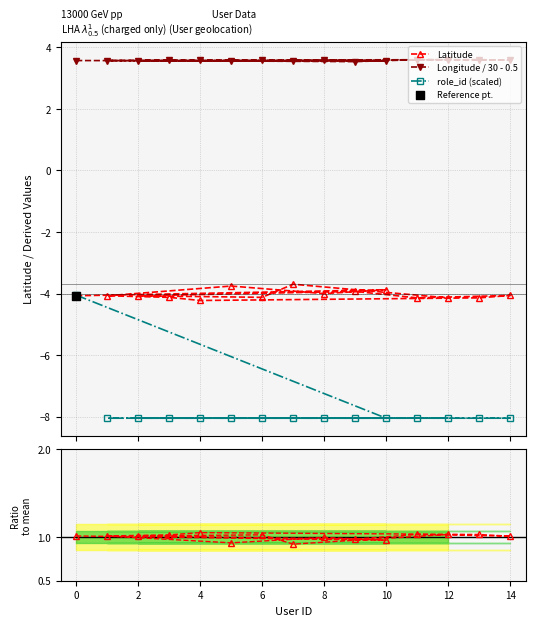

Which series contains the highest Y value?

Longitude / 30 - 0.5